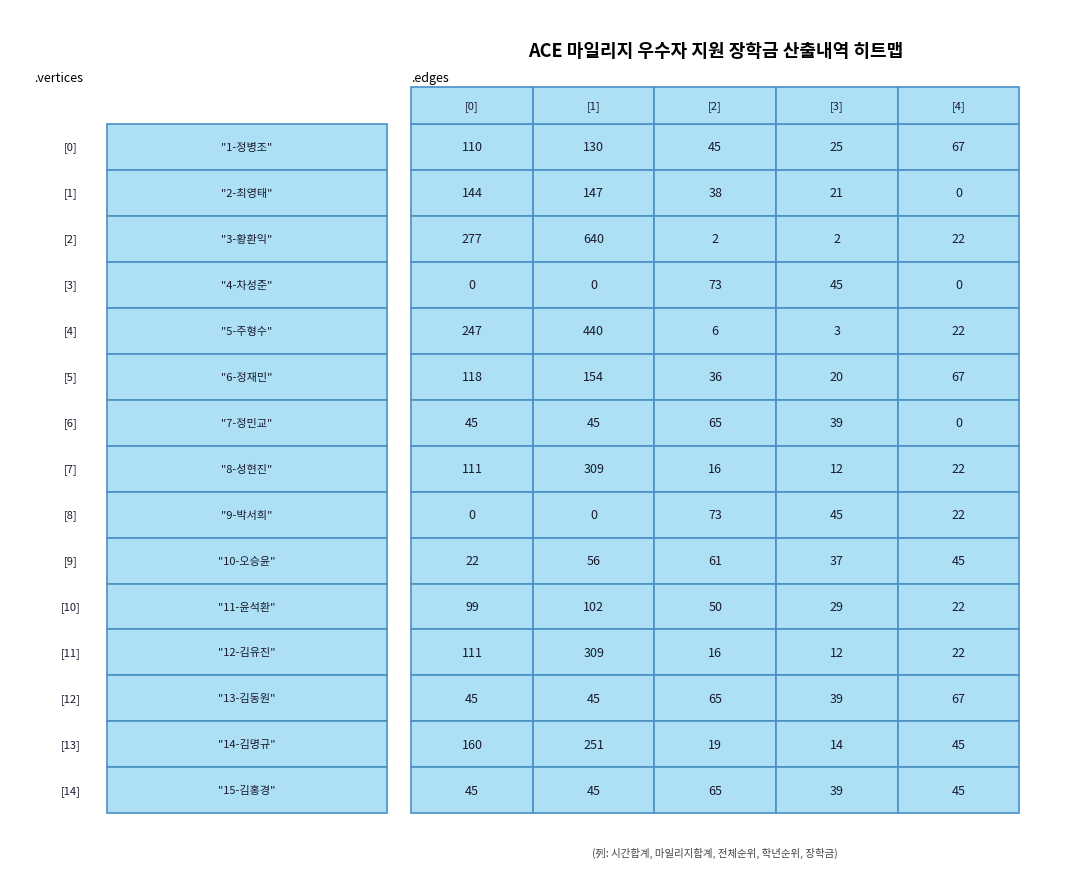

What is the maximum value for 3?

73